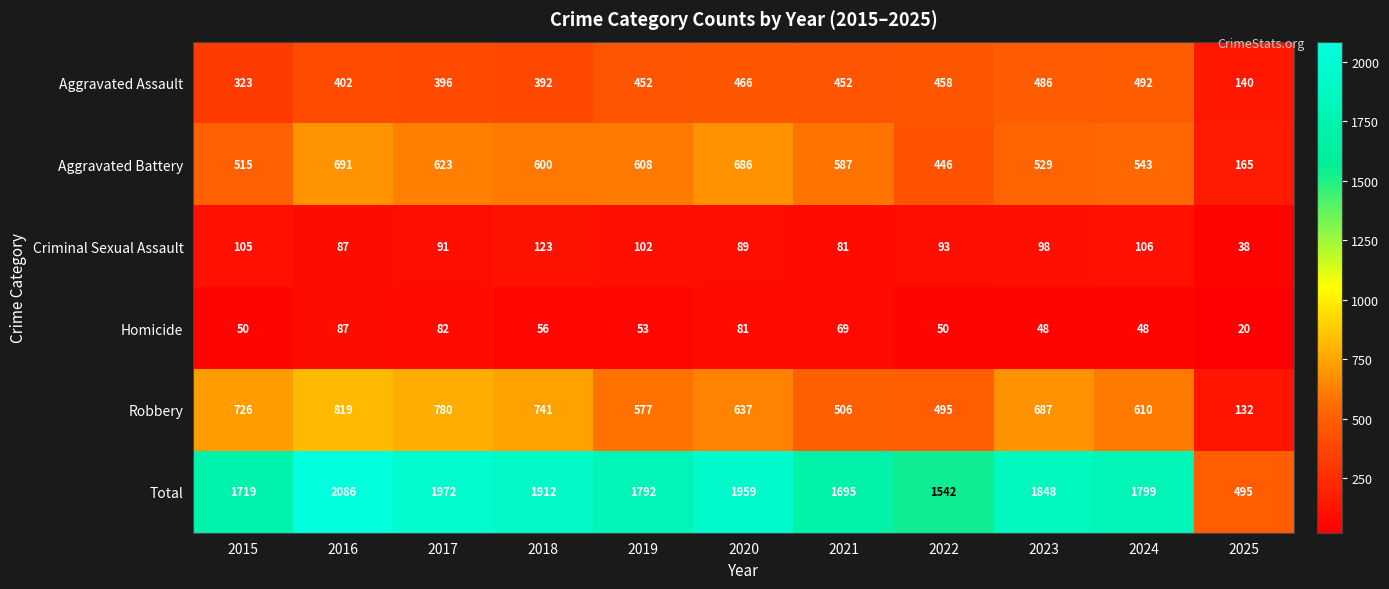

At which category does the chart reach its peak across all series?

2016